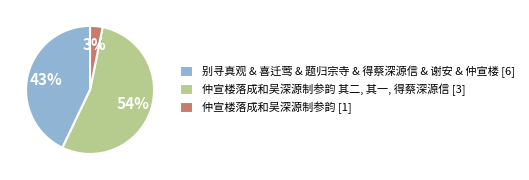

Does any single category account for the majority?

Yes